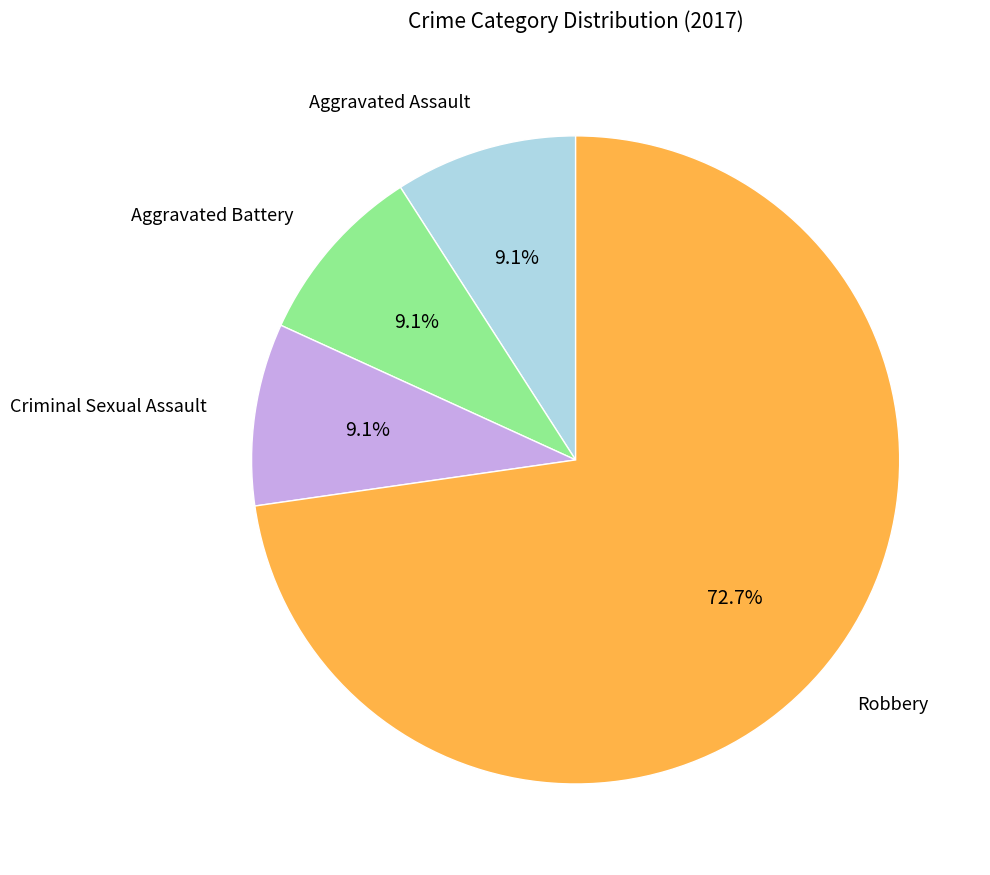

Count the number of slices in the pie.

4